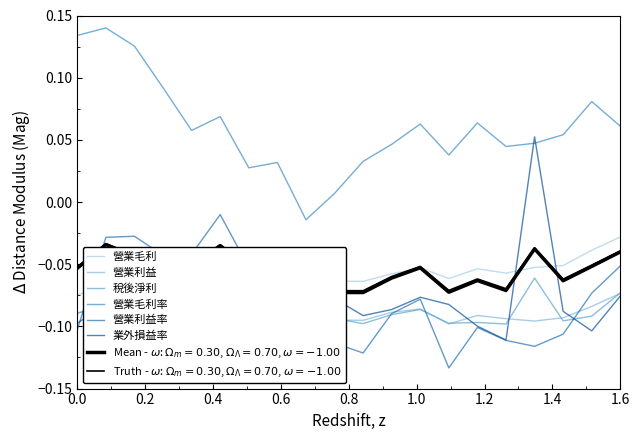

True or false: 營業毛利 and 營業毛利率 cross at least once.

False